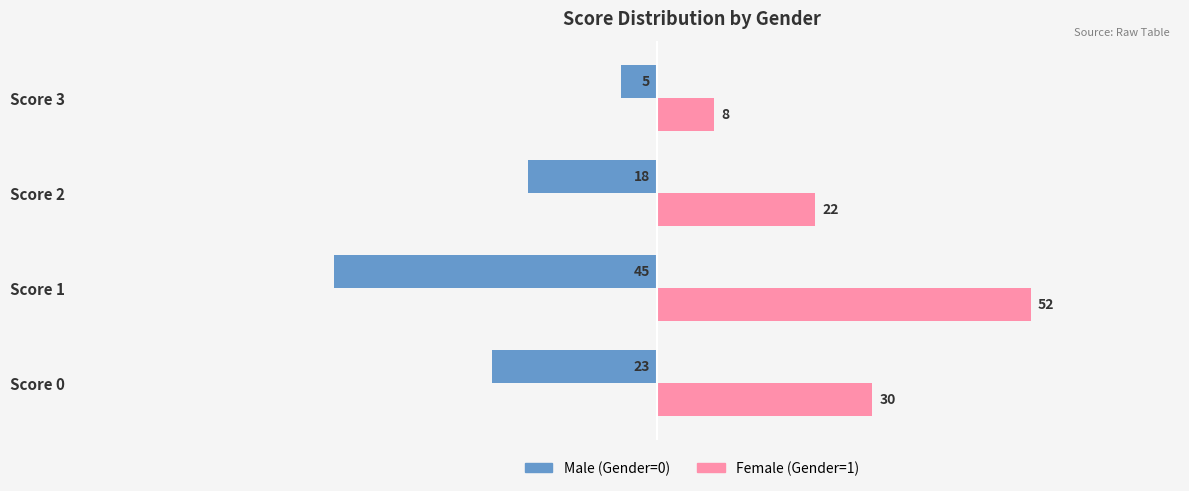

What is the spread (max minus min) of values at Score 0?

53